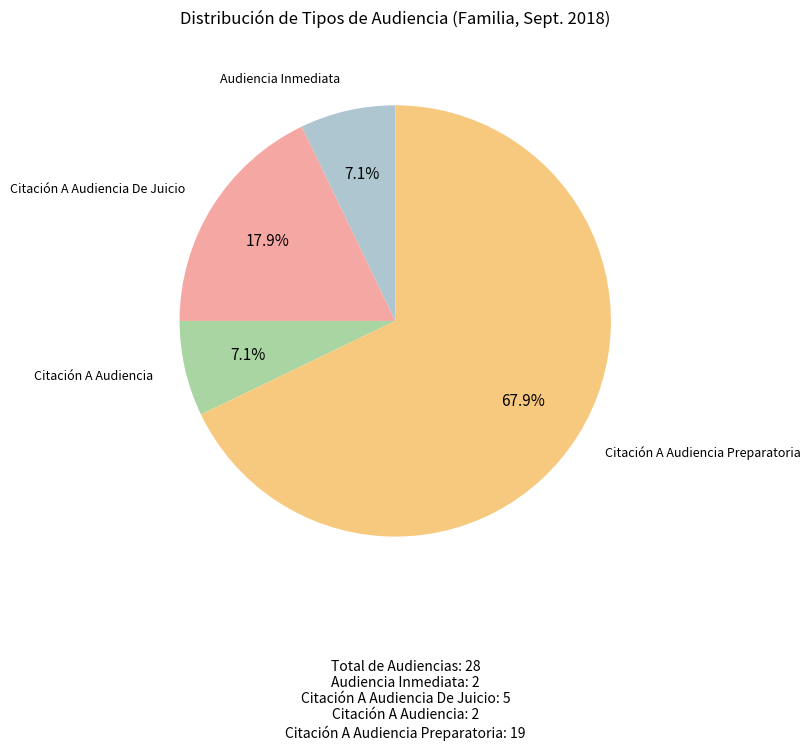

To the nearest percent, what is the average slice percentage?

25%